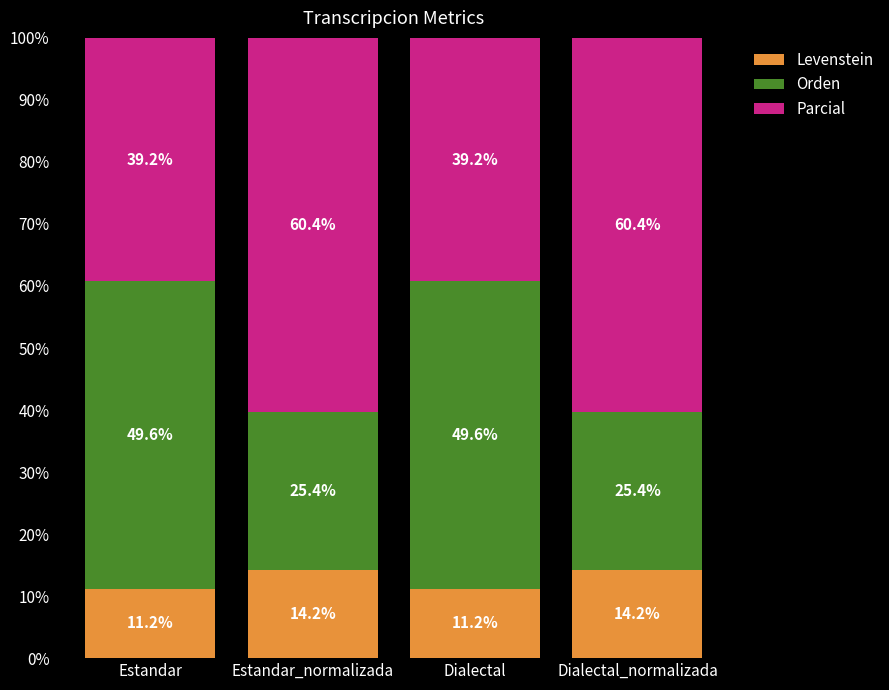

How many data points does each series have?

4